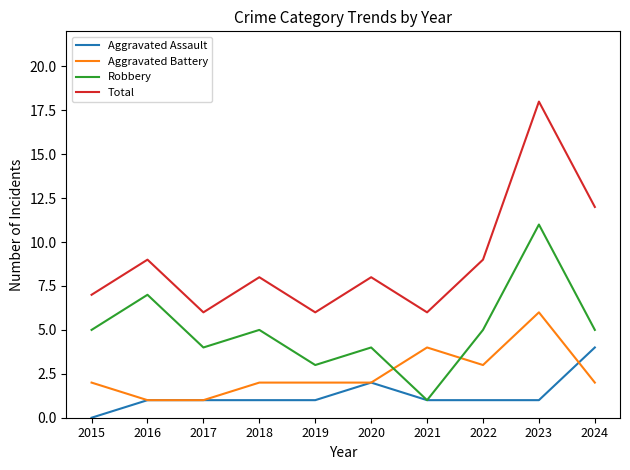

List the series in order of their peak value, highest first.

Total, Robbery, Aggravated Battery, Aggravated Assault